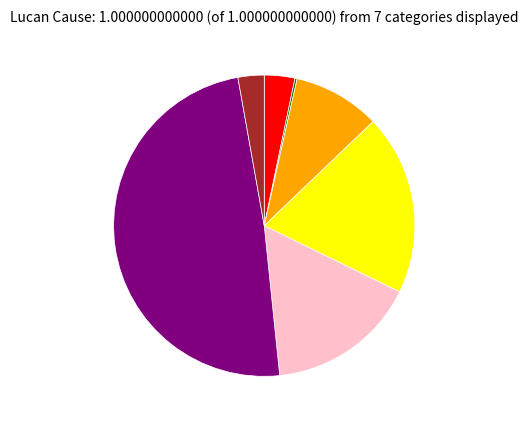

Does any single category account for the majority?

No